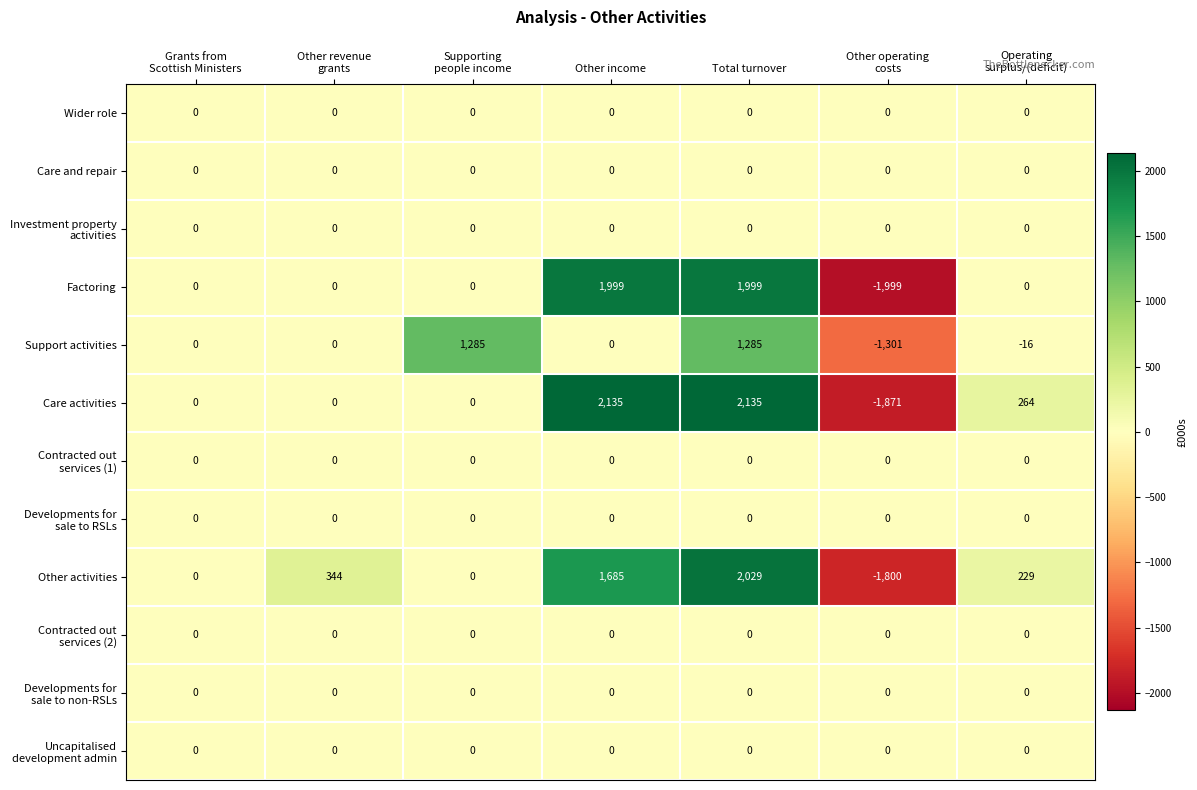

What is the total value across all series at Operating
surplus/(deficit)?

477